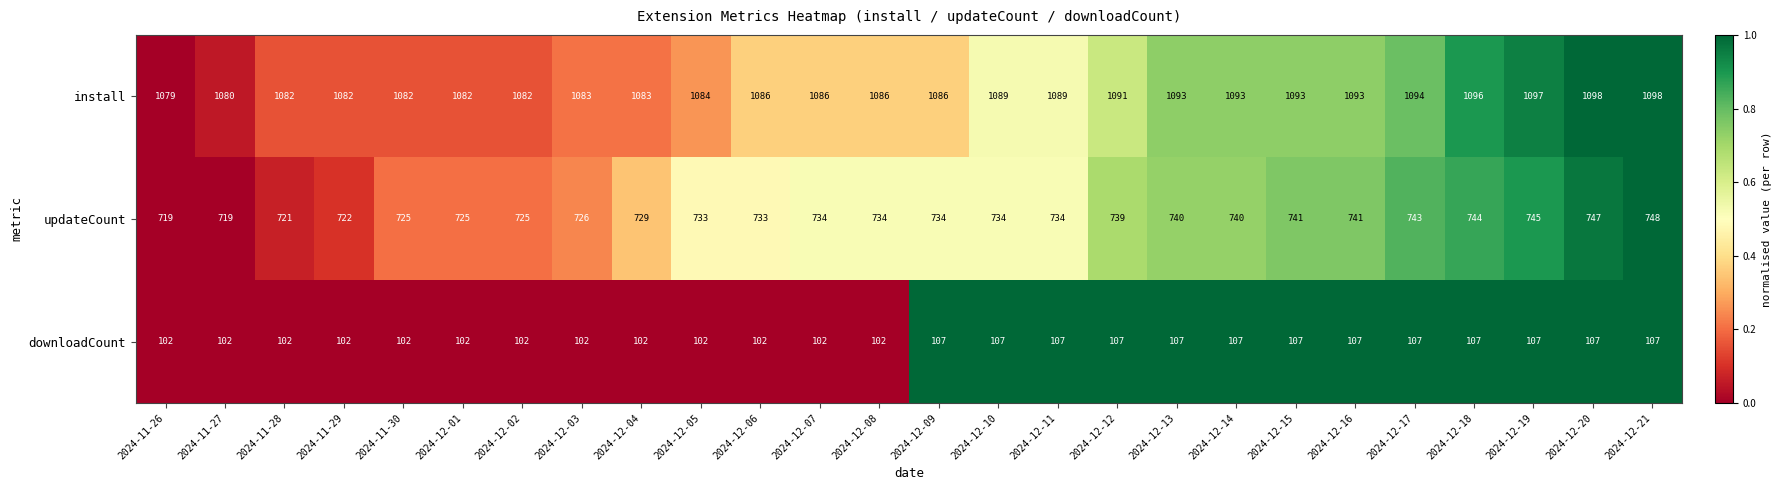

What value does the install series have at 2024-11-30?

1082